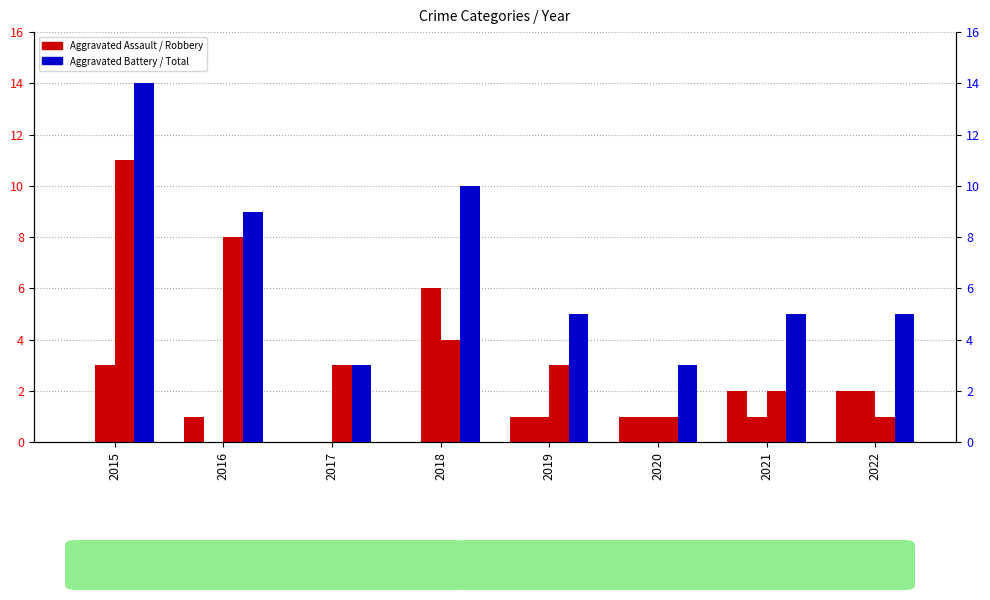

What is the value of the Total bar at the 3rd from the left?

3